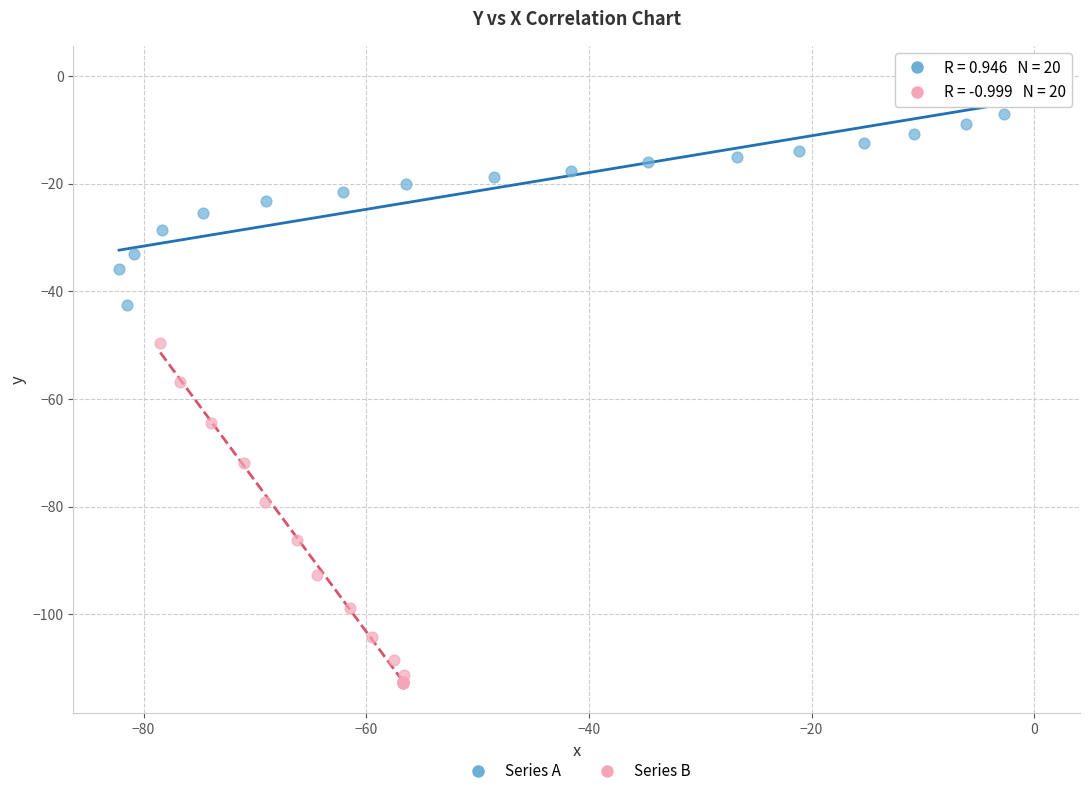

Which series reaches the maximum Y coordinate?

Series A